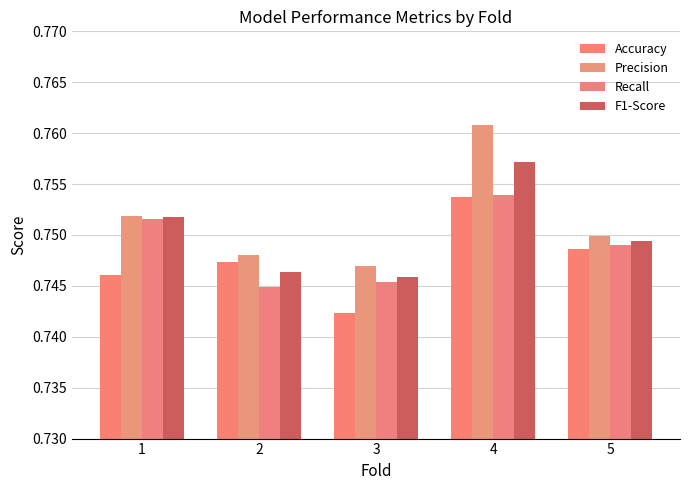

Reading right to left, what are all the values shown in this chart?

Accuracy: 0.7	0.8	0.7	0.7	0.7
Precision: 0.7	0.8	0.7	0.7	0.8
Recall: 0.7	0.8	0.7	0.7	0.8
F1-Score: 0.7	0.8	0.7	0.7	0.8